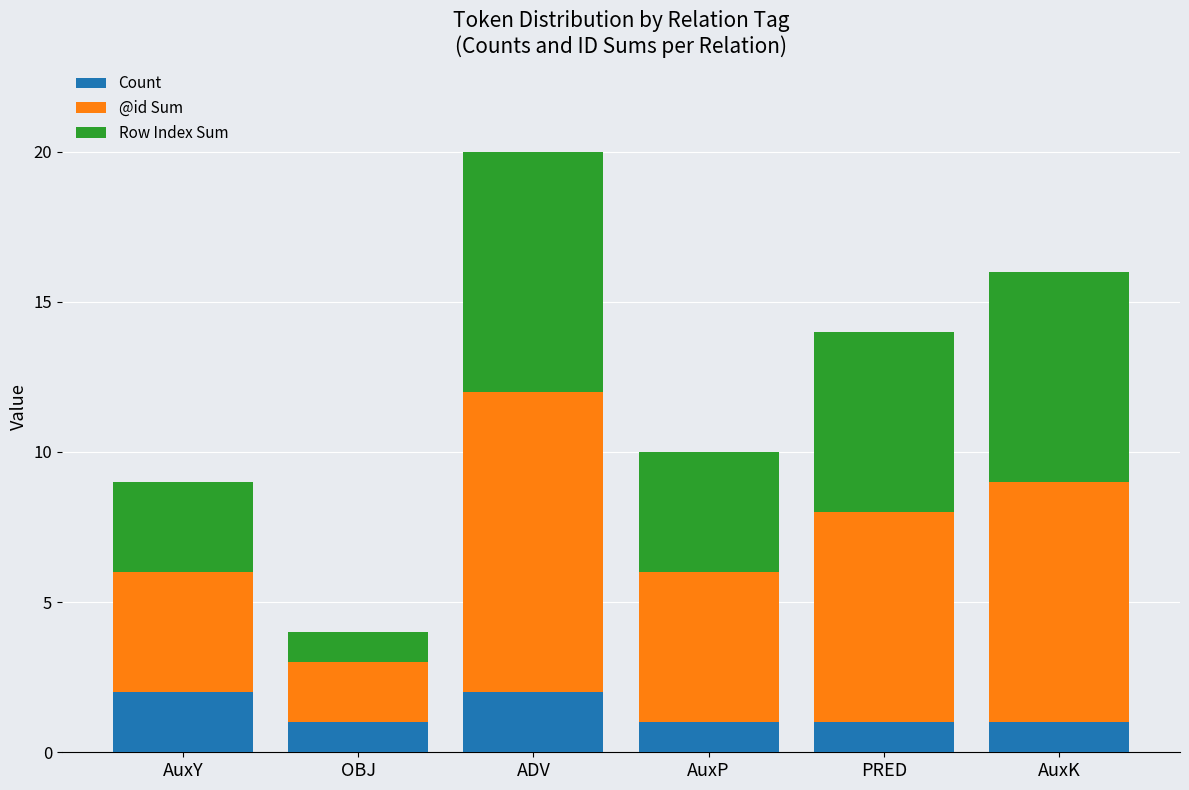

What is the sum of all Count values?

8